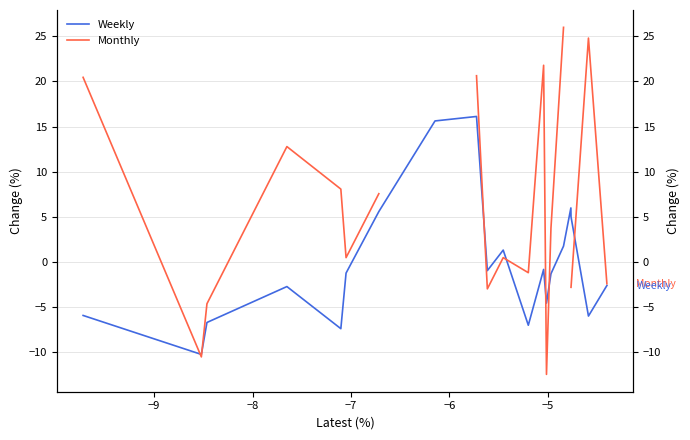

True or false: Monthly and Weekly intersect in this chart.

True